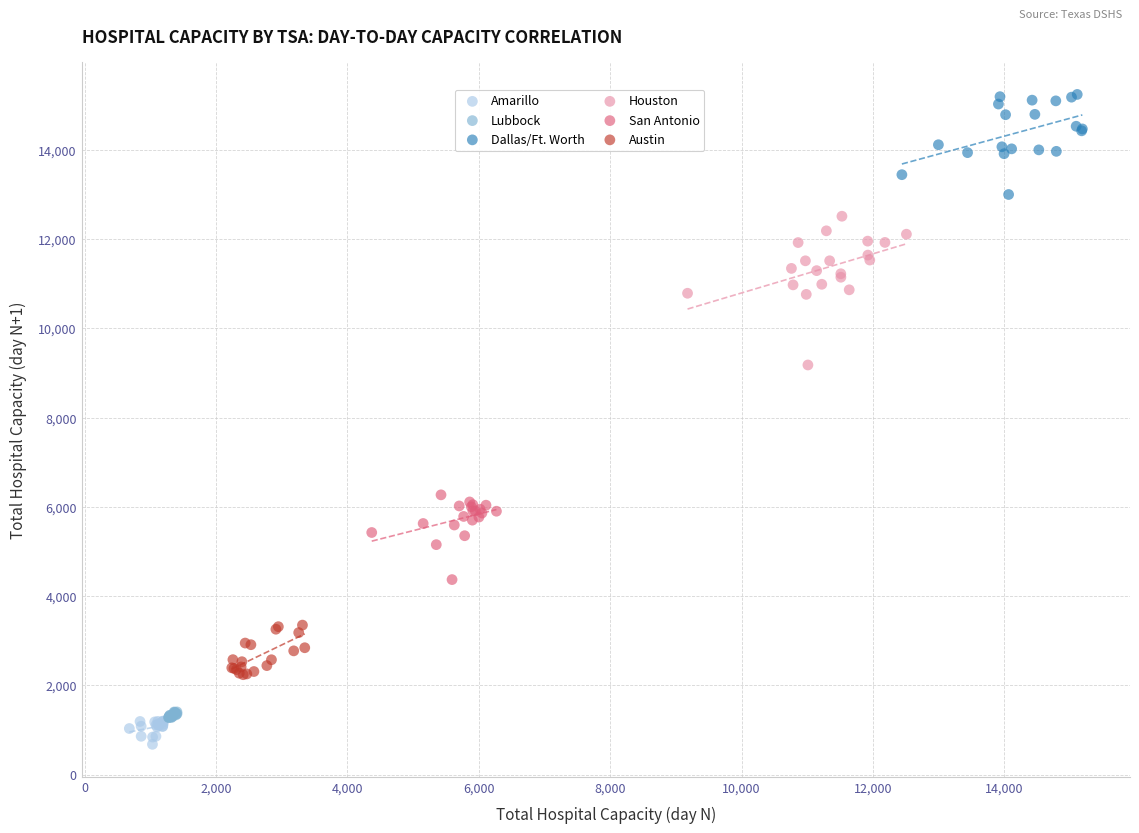

What are all the series names shown in the legend?

Amarillo, Lubbock, Dallas/Ft. Worth, Houston, San Antonio, Austin